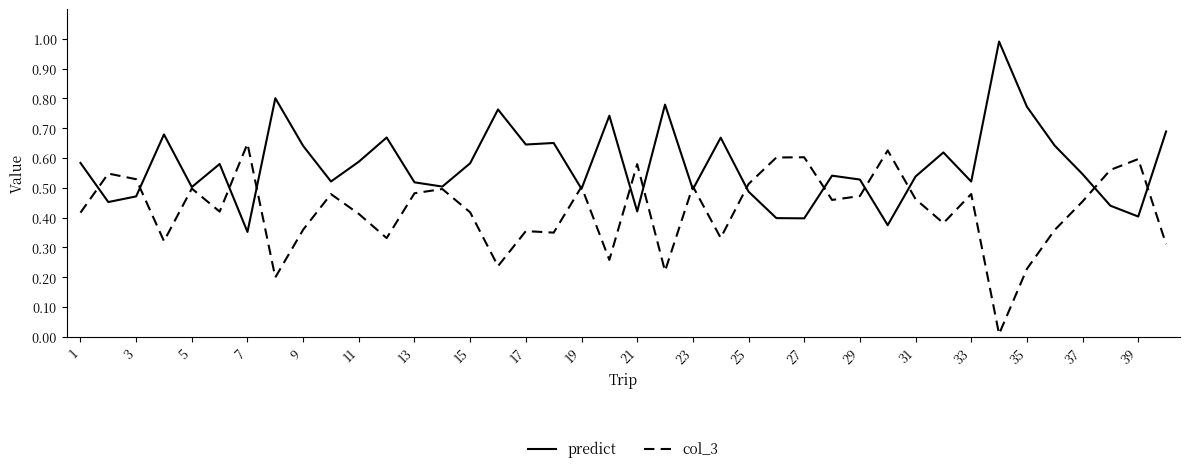

What are all the series names shown in the legend?

predict, col_3